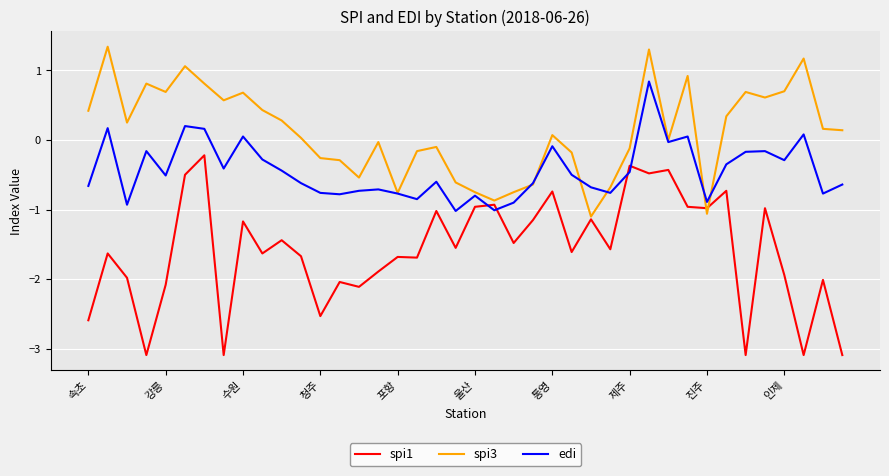

What is the minimum value shown in the chart?

-3.1